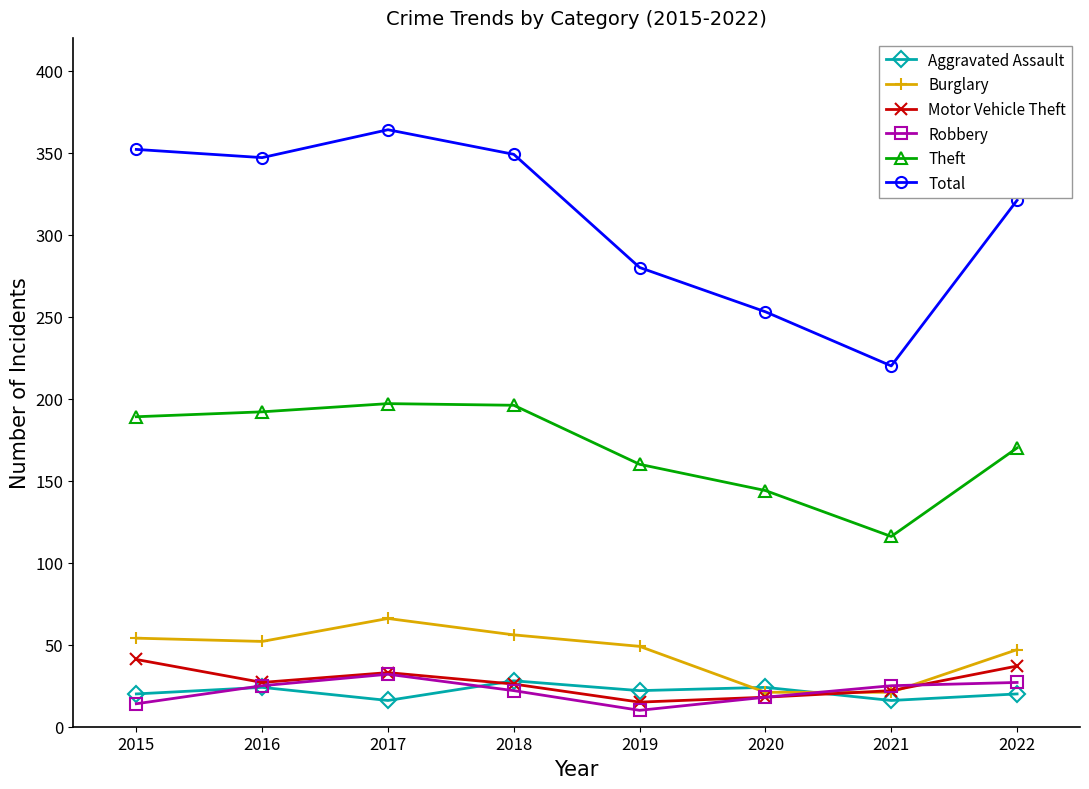

What are all the series names shown in the legend?

Aggravated Assault, Burglary, Motor Vehicle Theft, Robbery, Theft, Total